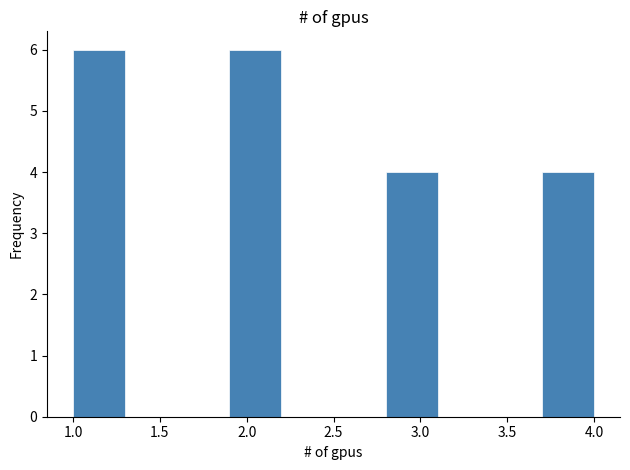

Reading left to right, transcribe this chart: for each bar, give the range it covers on the x-axis and its height. The values are not printed on the chart, so give them approximately, as read against the axis.

1.0 to 1.3: 6
1.3 to 1.6: 0
1.6 to 1.9: 0
1.9 to 2.2: 6
2.2 to 2.5: 0
2.5 to 2.8: 0
2.8 to 3.1: 4
3.1 to 3.4: 0
3.4 to 3.7: 0
3.7 to 4.0: 4